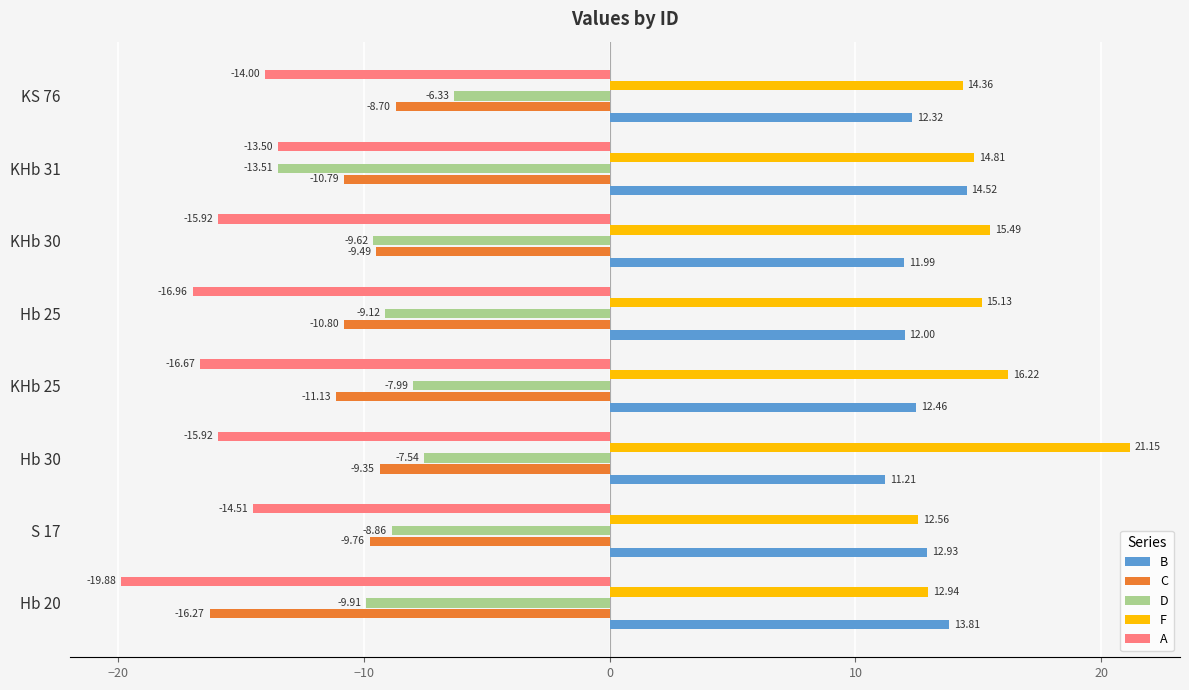

What is the sum of all B values?

101.2